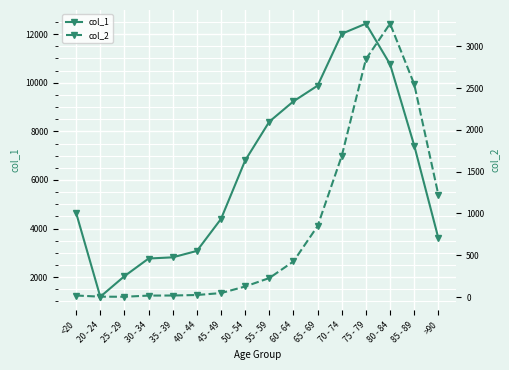

What is the spread (max minus min) of values at 35 - 39?

2796